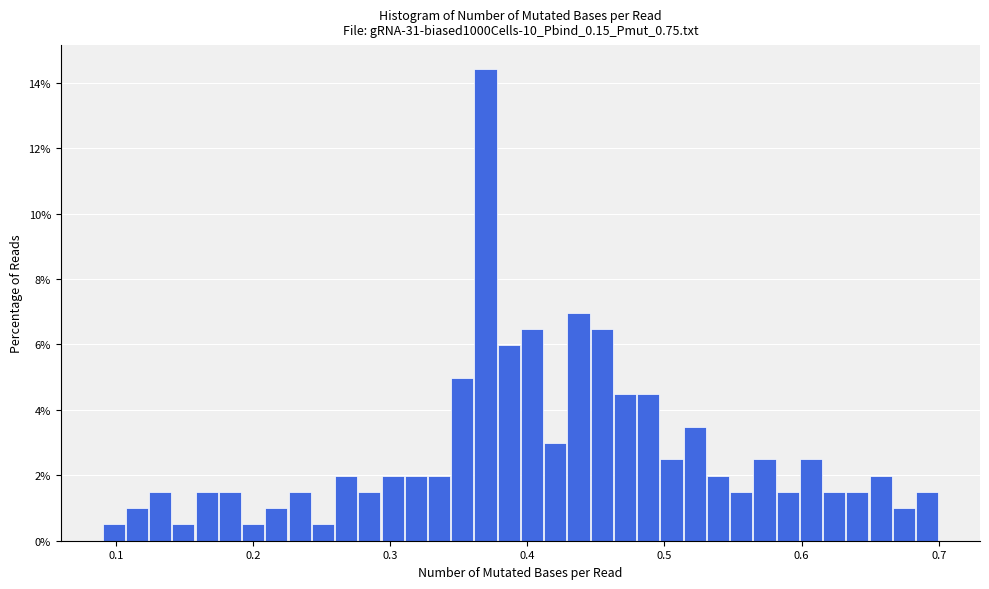

Around what value on the x-axis is the tallest bar? Give the approximate position of its centre, as read against the axis.

0.37